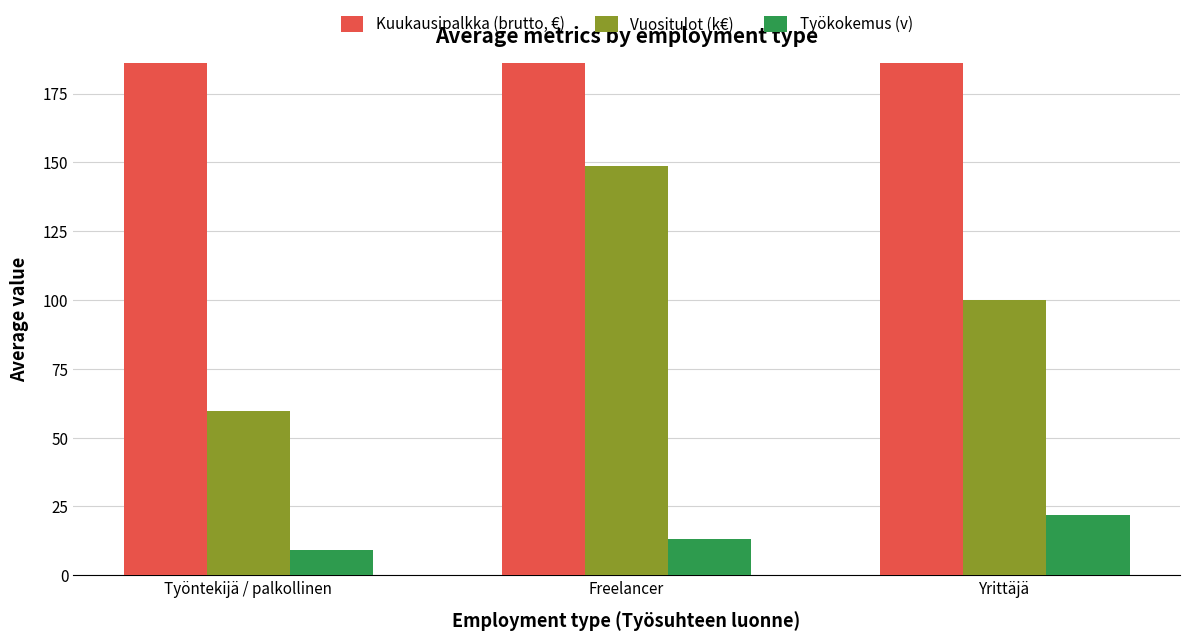

Is the value of Työkokemus (v) at Freelancer greater than the value of Vuositulot (k€) at Työntekijä / palkollinen?

No